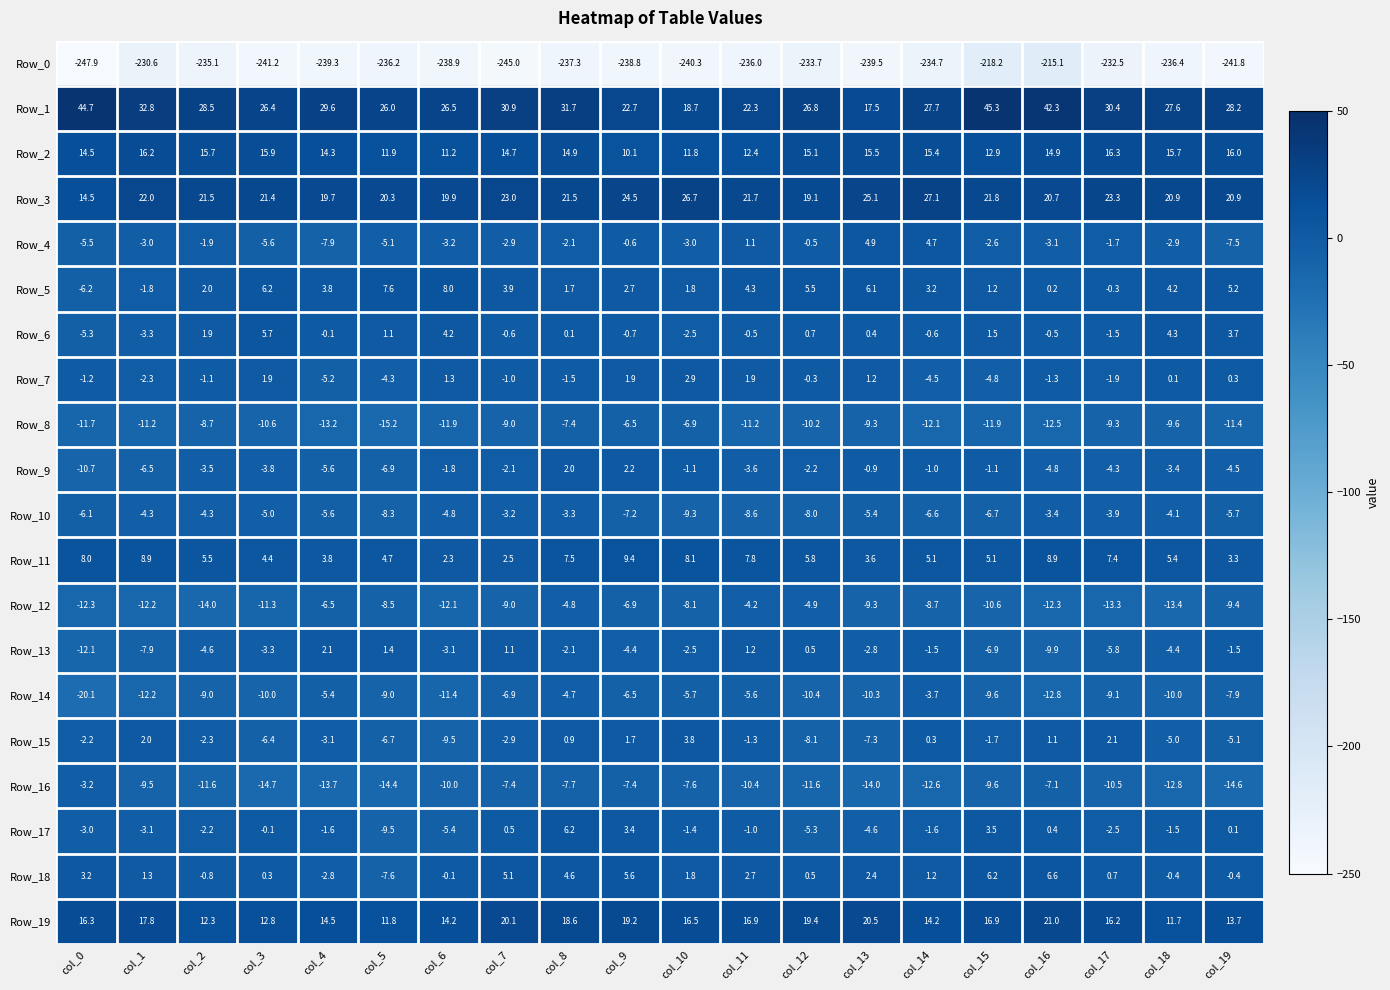

What is the difference between the Row_15 values at col_1 and col_3?

8.4